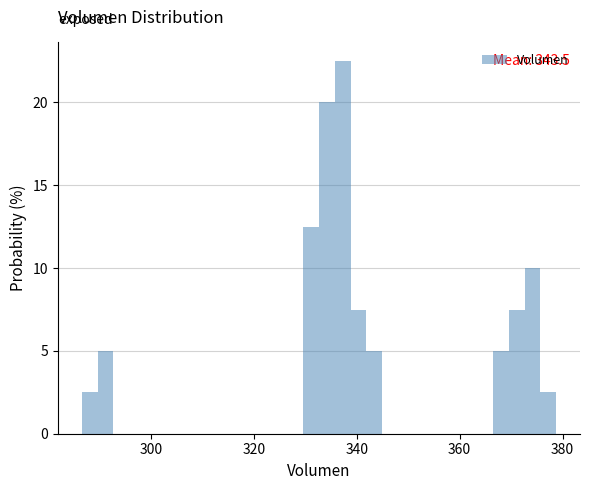

Read against the x-axis, roughly where is the centre of the tallest bar?

338